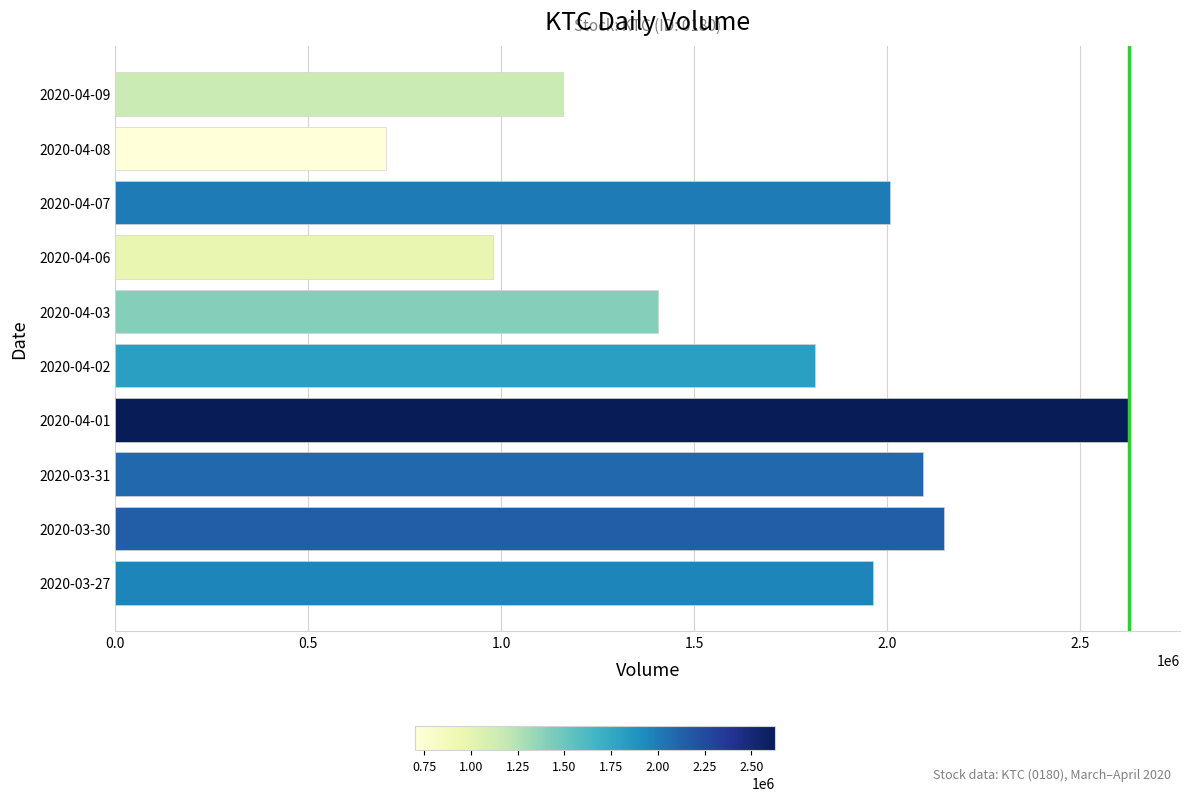

What is the sum of all values?

16895400